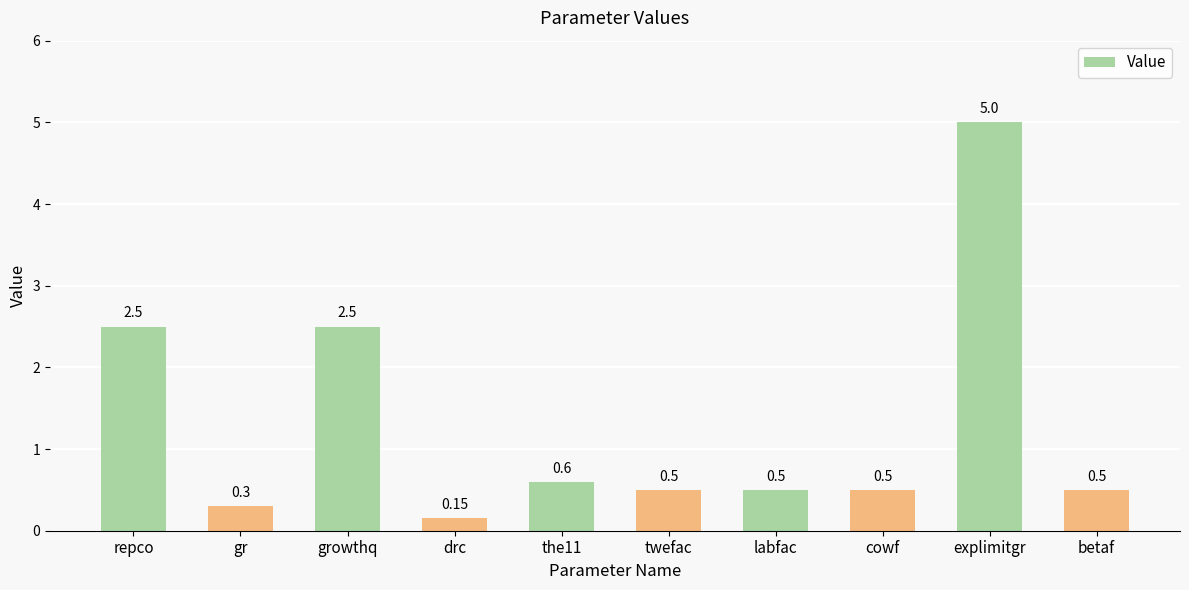

Is it true that the value at cowf is 0.7?

False